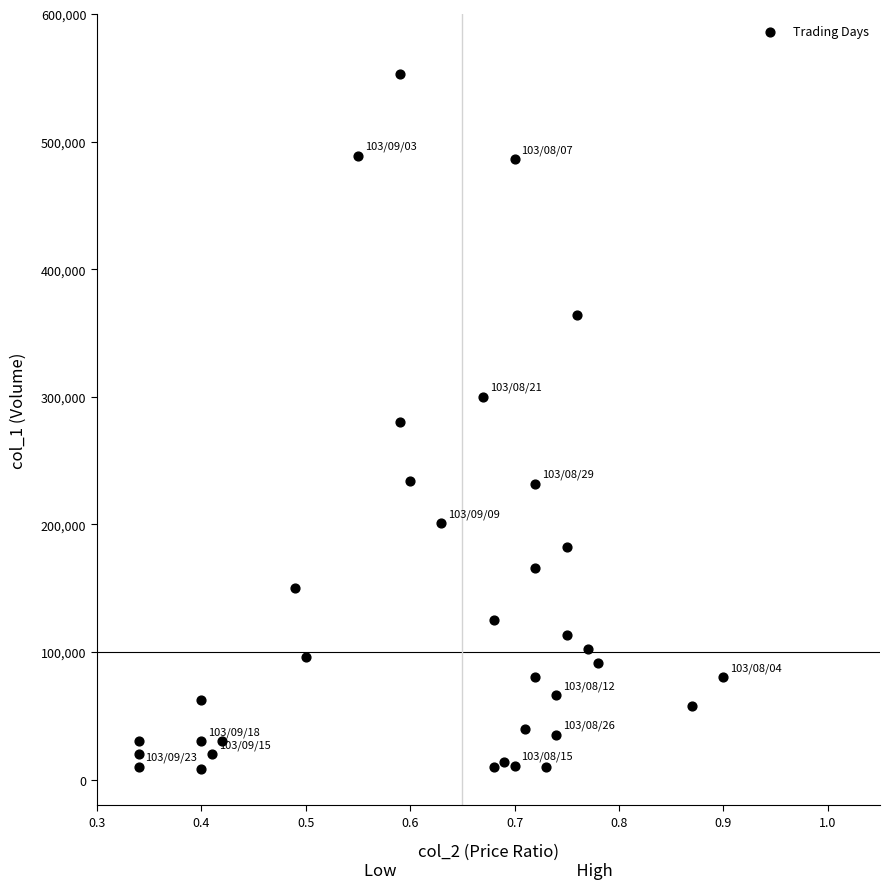

What is the range of Y values (max minus min)?

545000